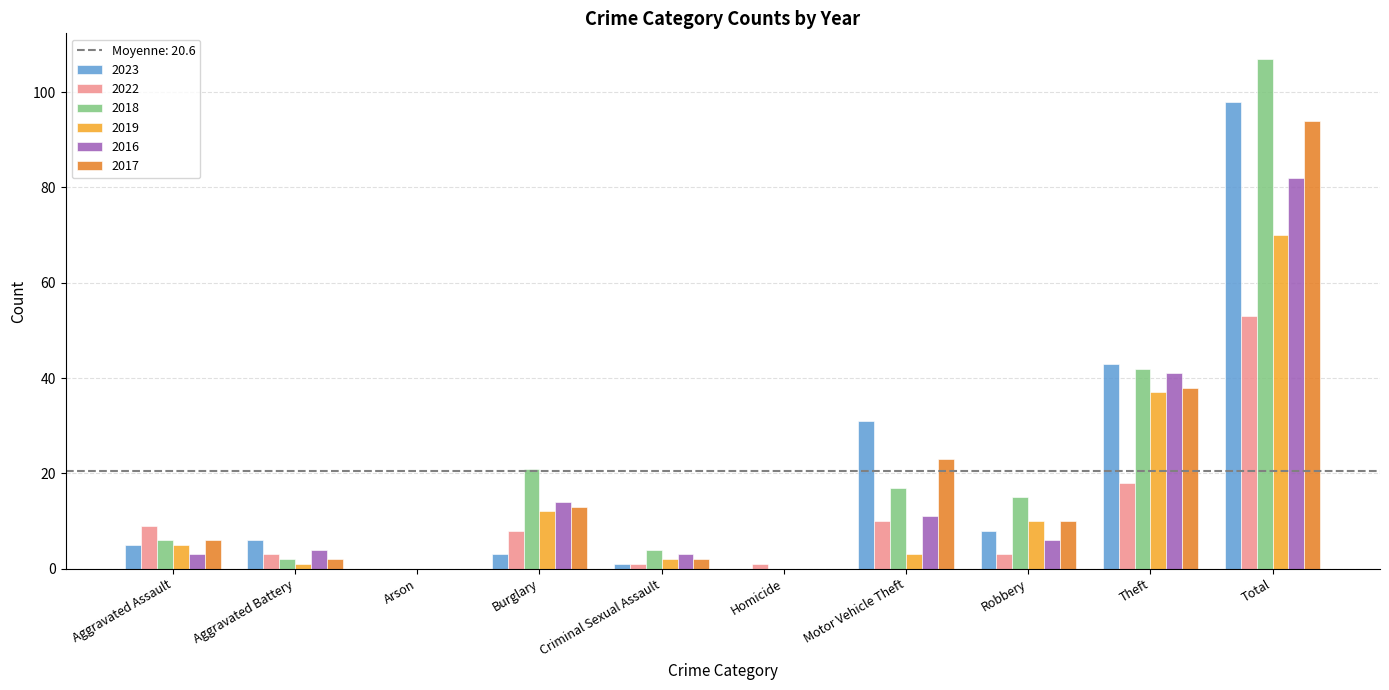

What is the difference between the 2018 values at Motor Vehicle Theft and Robbery?

2